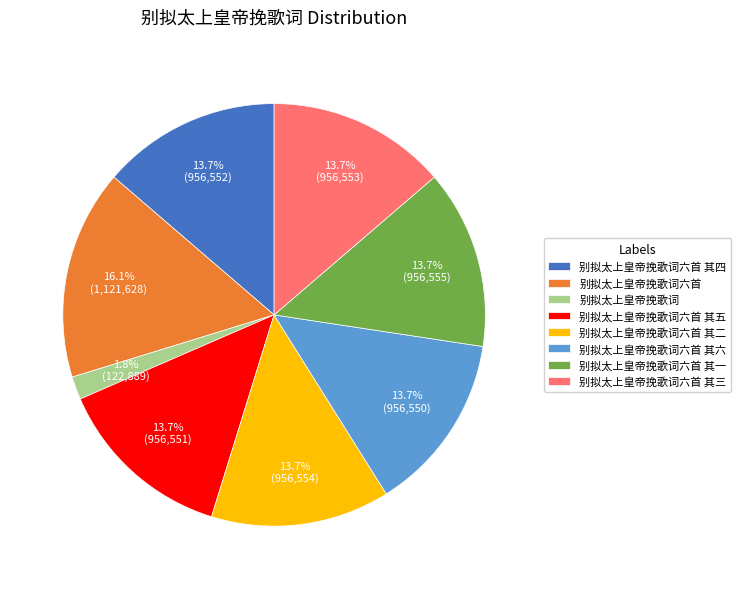

What percentage is NOT represented by 别拟太上皇帝挽歌词六首 其一?

86.3%